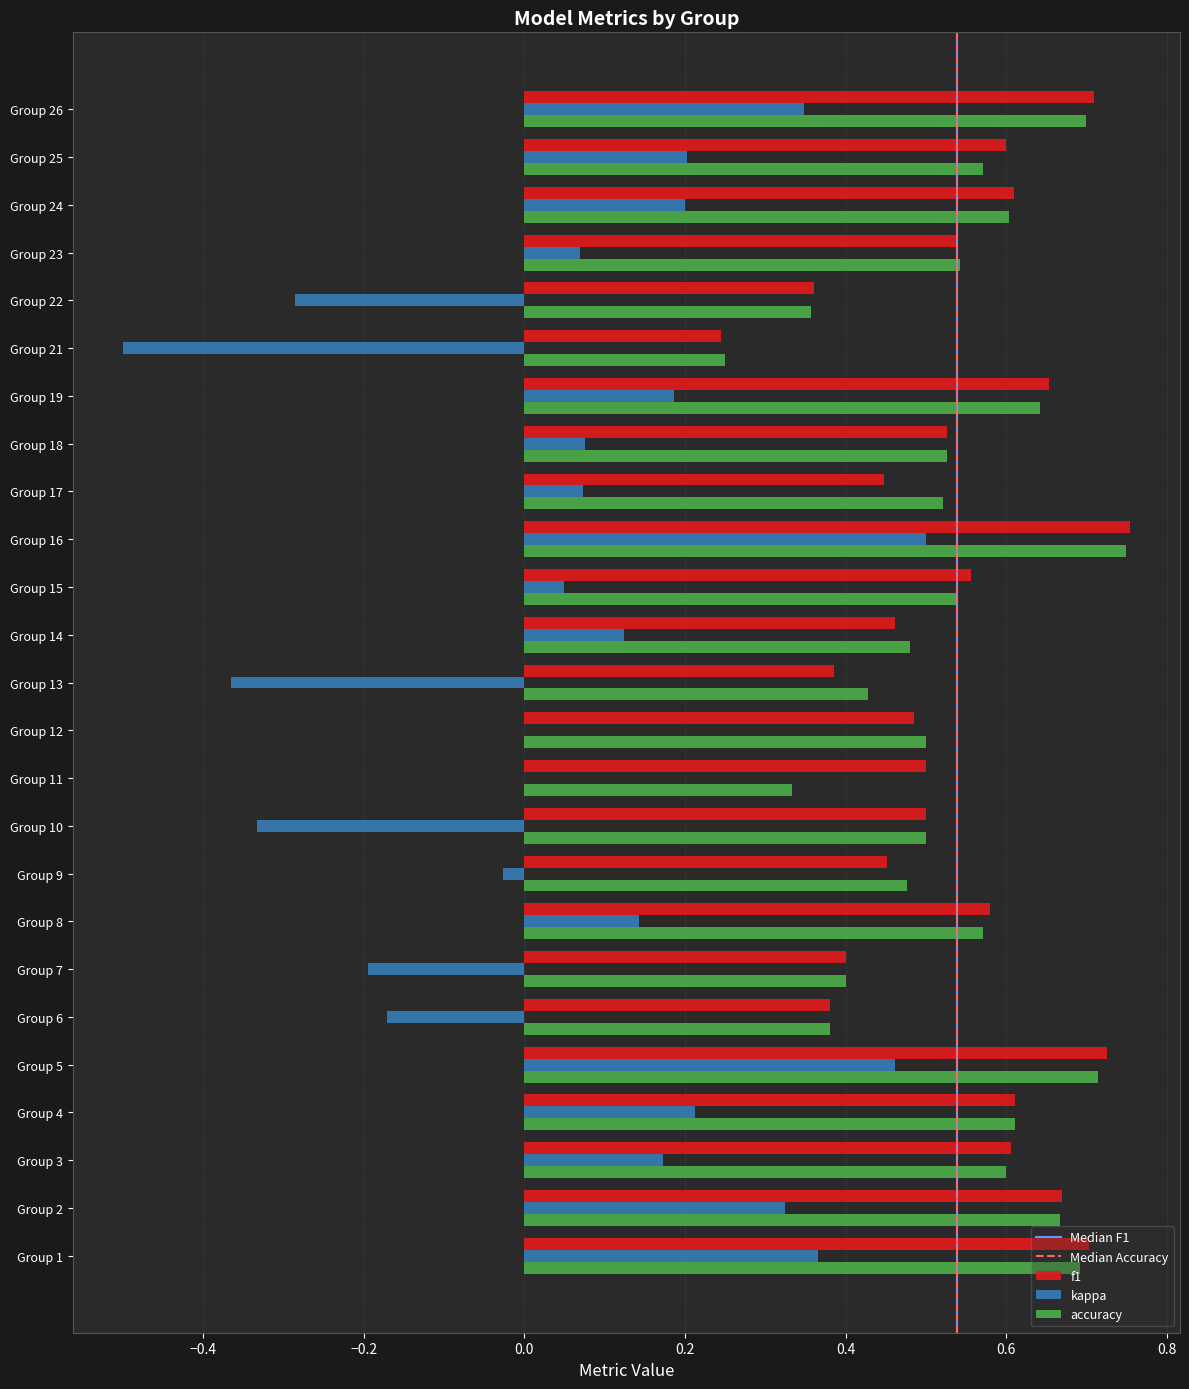

At which category is the sum across all series the highest?

Group 16